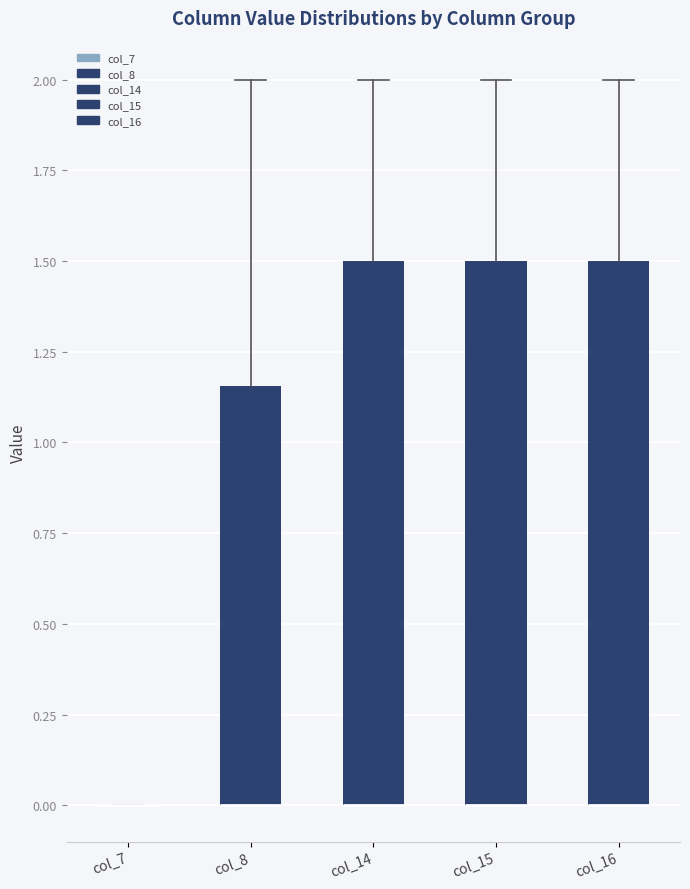

Where is the upper edge of the box for col_16 on the y-axis? The values are not printed on the chart, so give them approximately, as read against the axis.

1.50